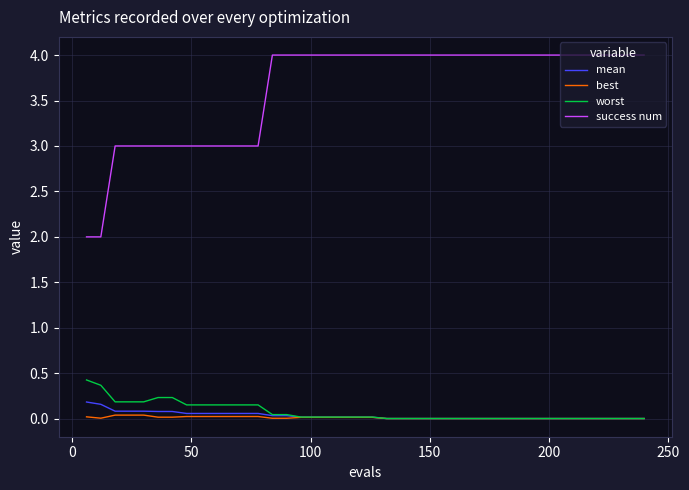

Which series has the widest spread of values?

success num